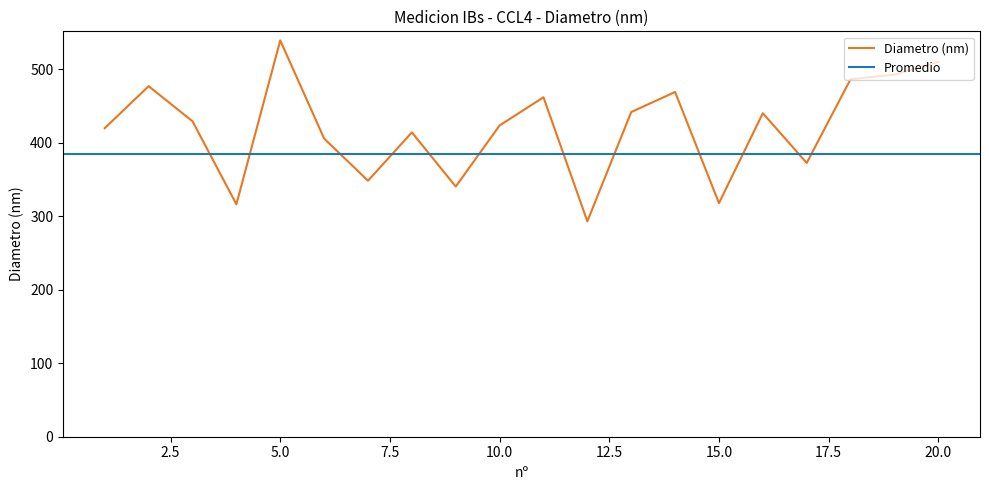

True or false: the data shows 461.6 at 11.

True